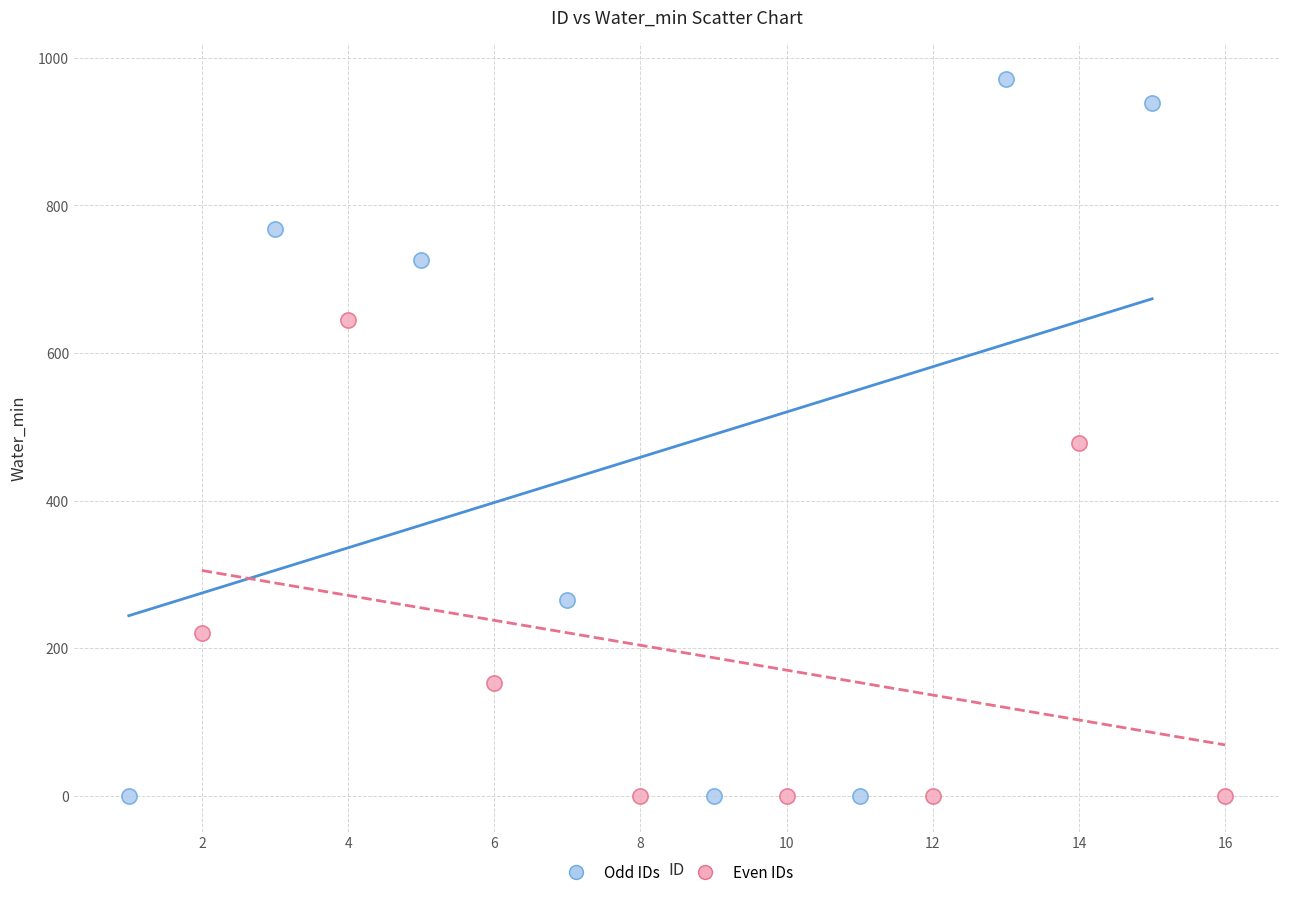

Which series has the widest spread of Y values?

Odd IDs